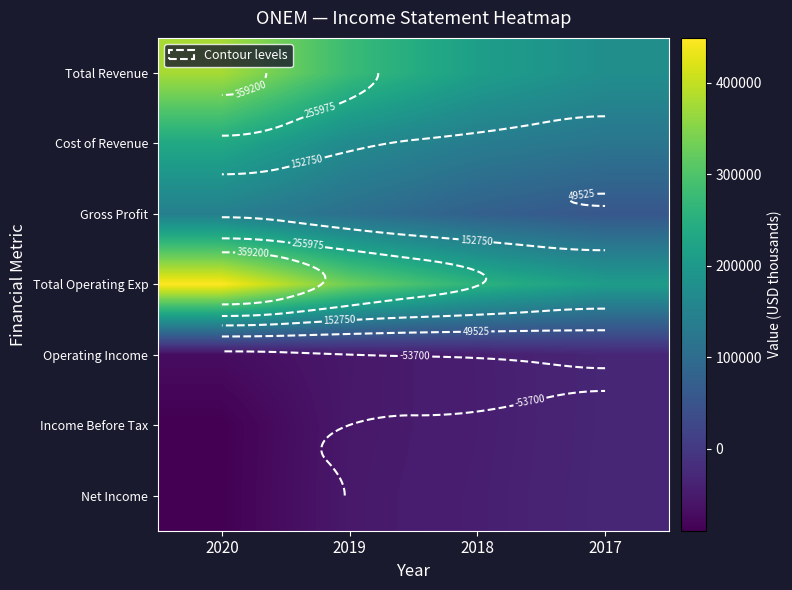

At which label does Cost of Revenue first exceed 167600?

2020